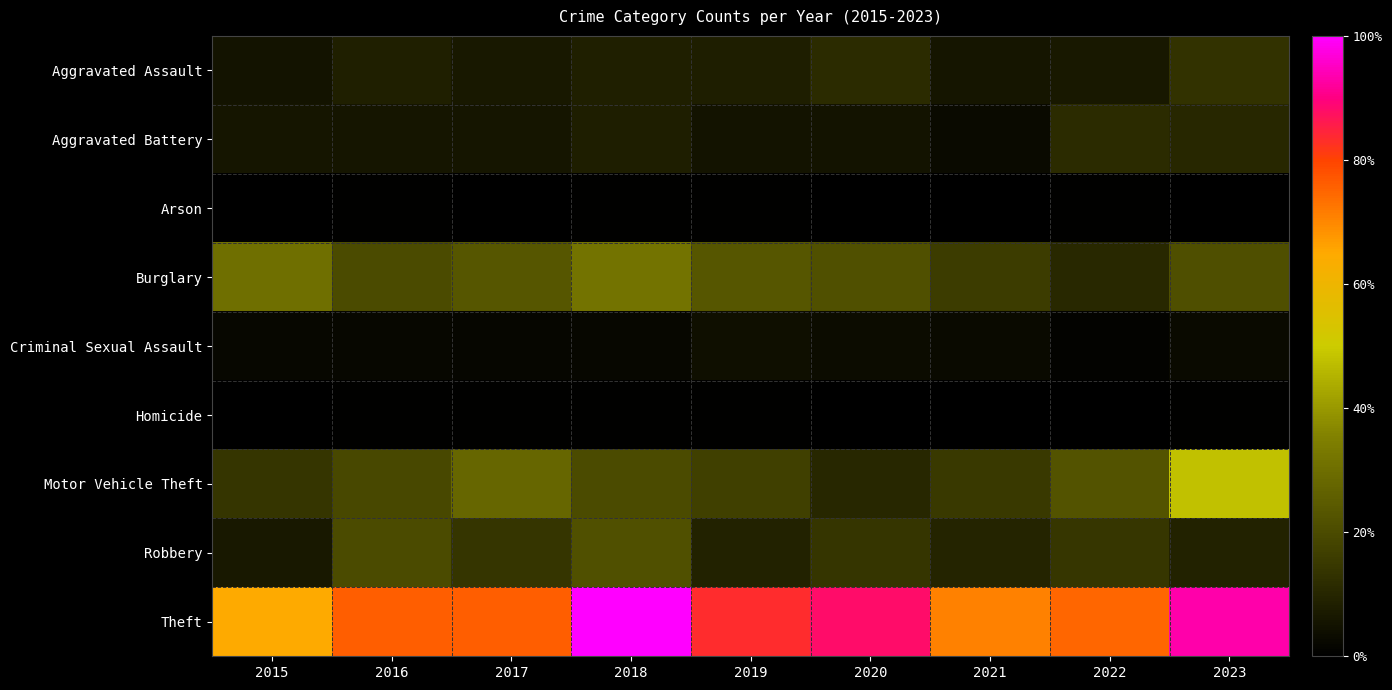

What is the spread (max minus min) of values at 2023?

163